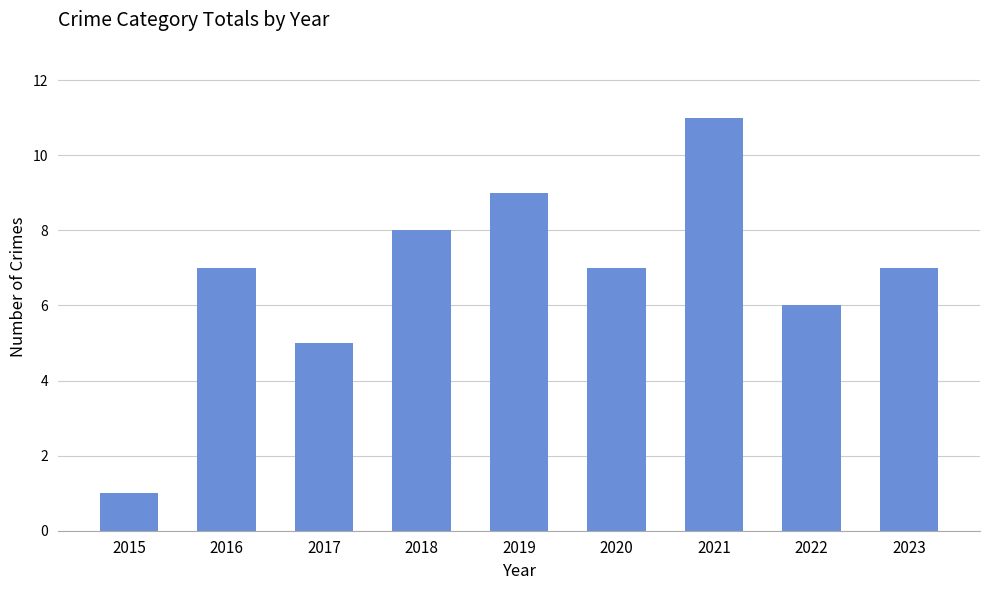

What is the difference between the maximum and minimum values?

10